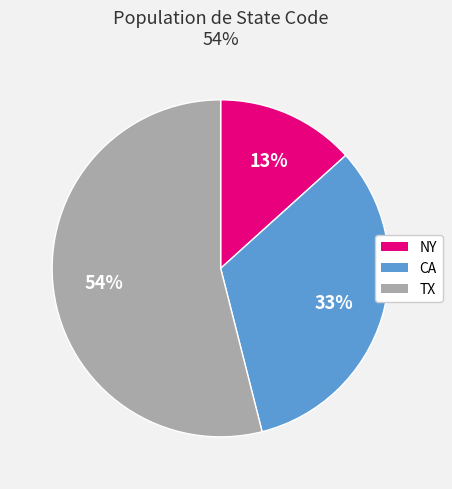

What percentage is the NY slice, to the nearest percent?

13%